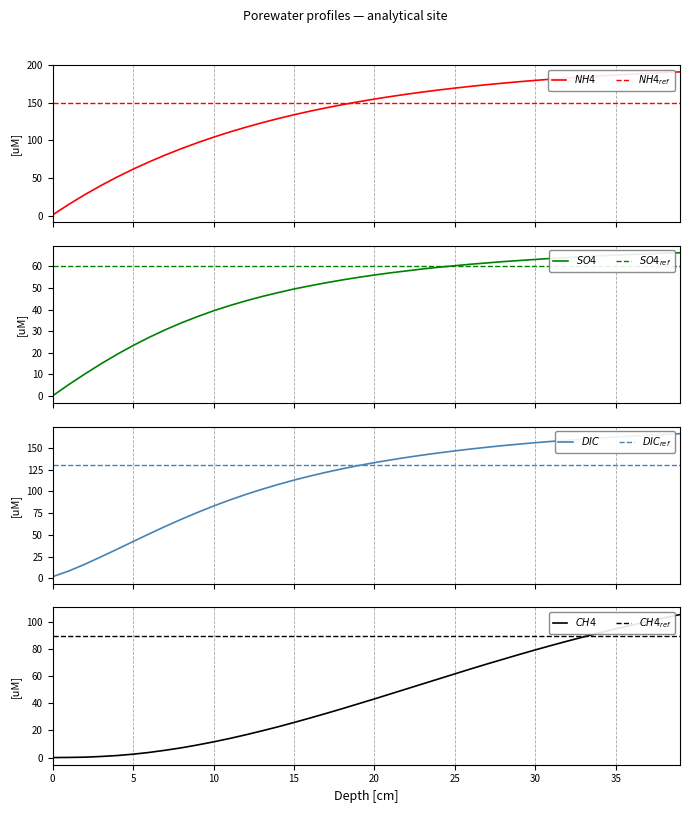

True or false: CH4 has more than 2 points higher than both neighbors.

False